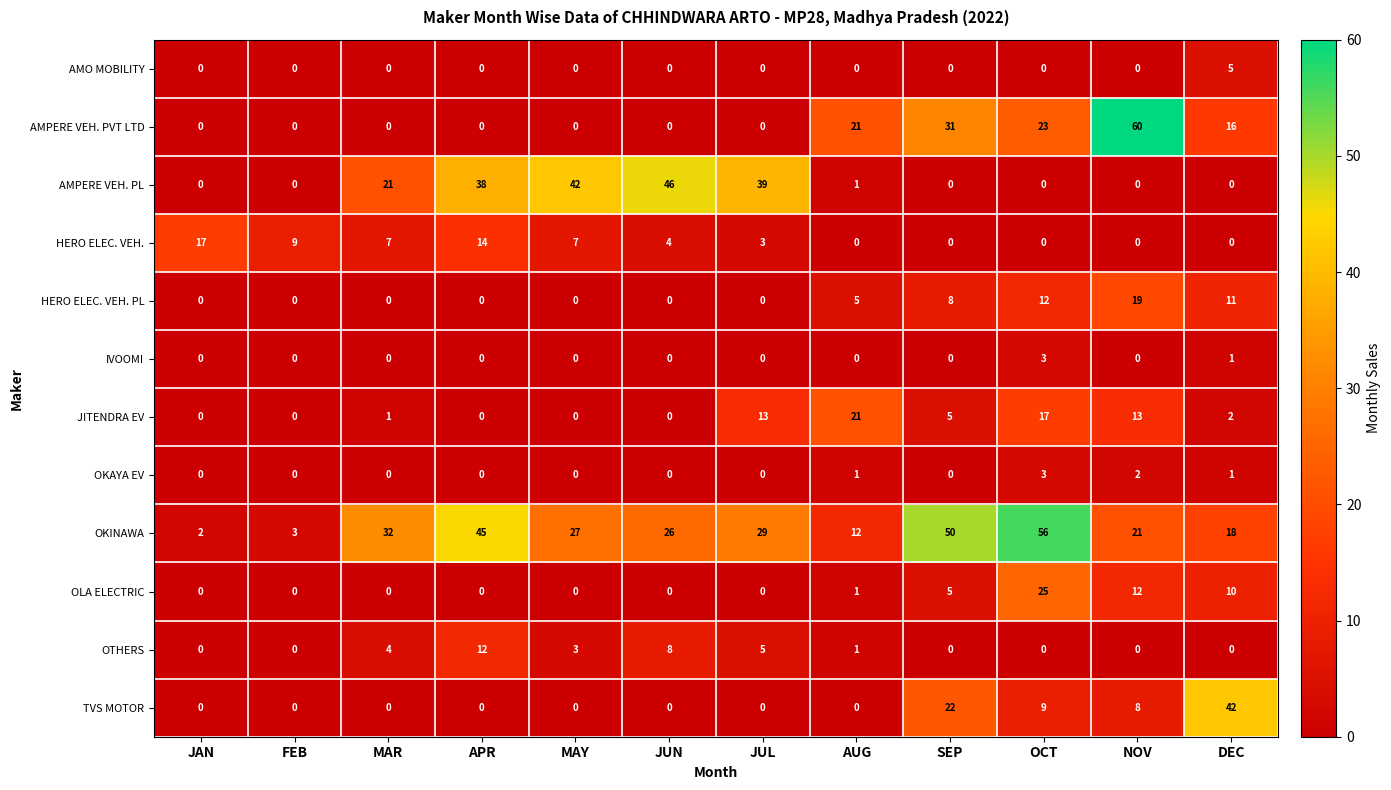

Read the OLA ELECTRIC value at DEC.

10